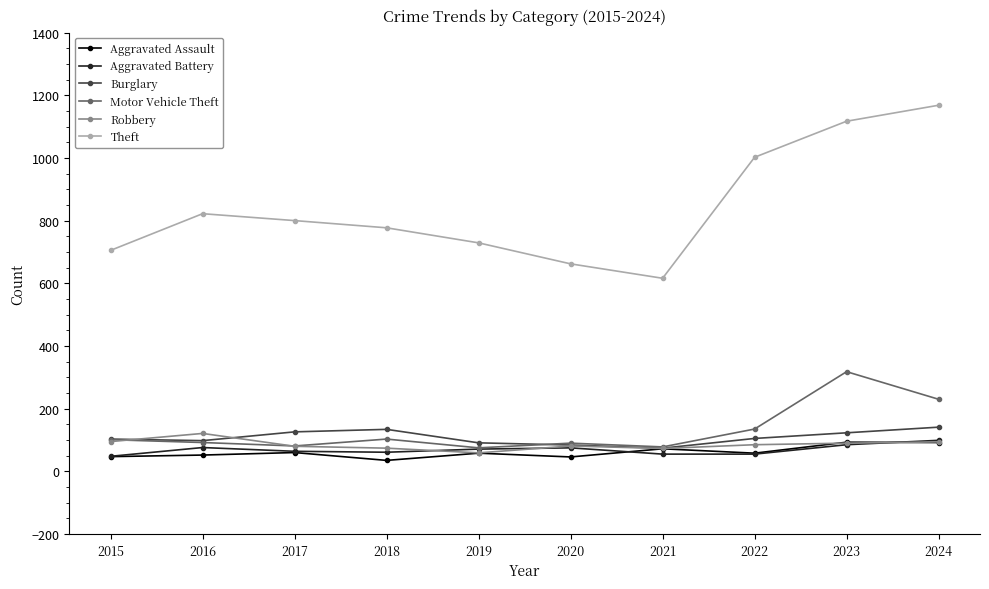

True or false: Aggravated Assault and Theft cross at least once.

False